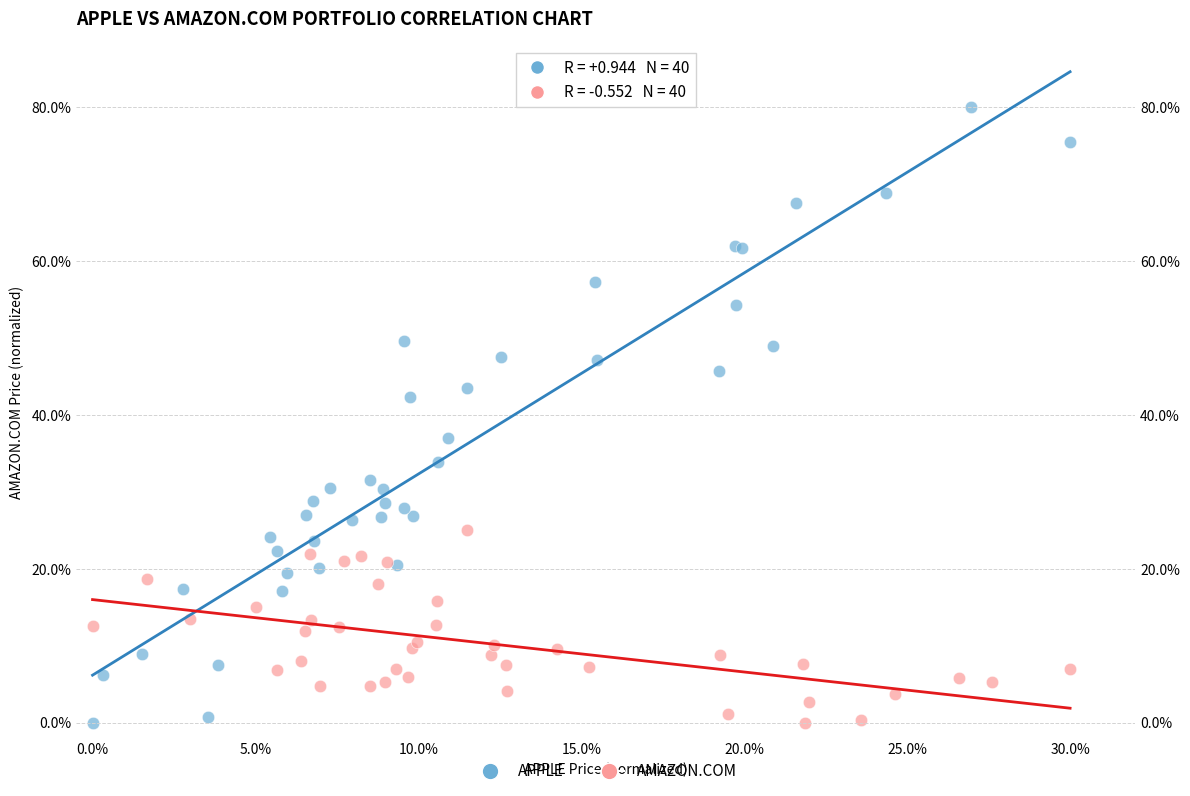

What are all the series names shown in the legend?

APPLE, AMAZON.COM